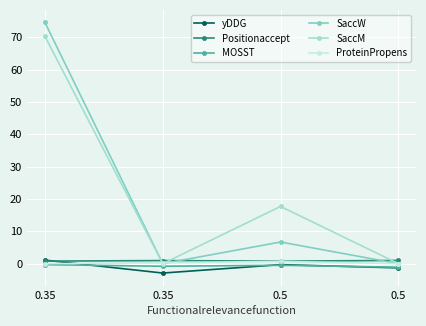

How many values in the SaccW series are below 6?

2